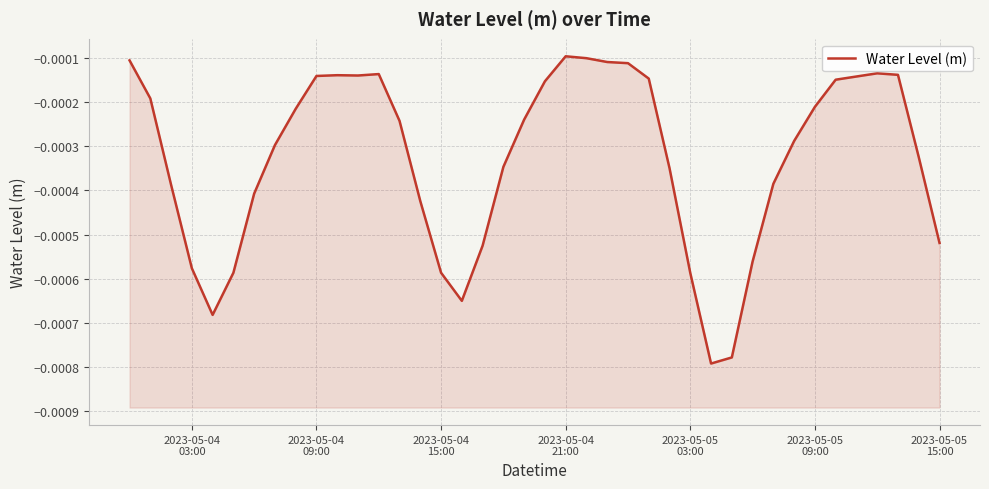

How many points are higher than both their immediate neighbors (excluding endpoints)?

4